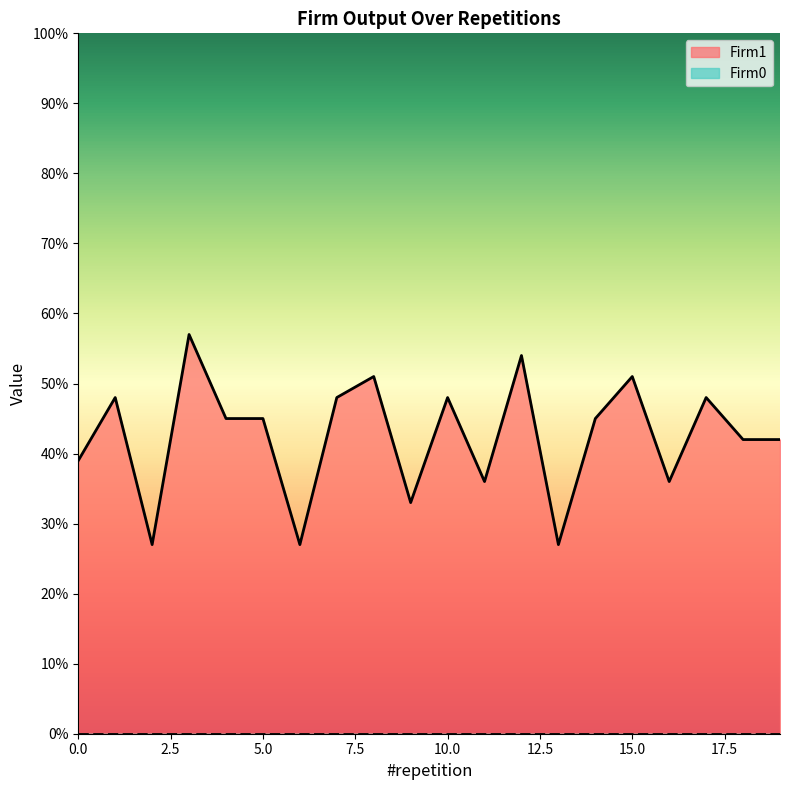

What is the average value?

42